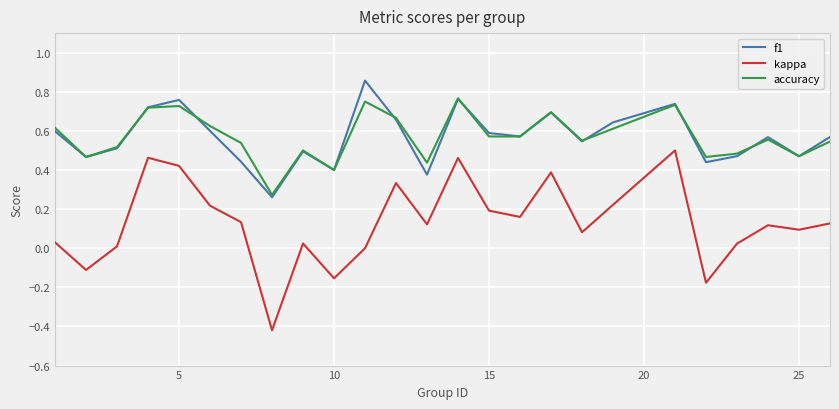

Which series has the widest spread of values?

kappa